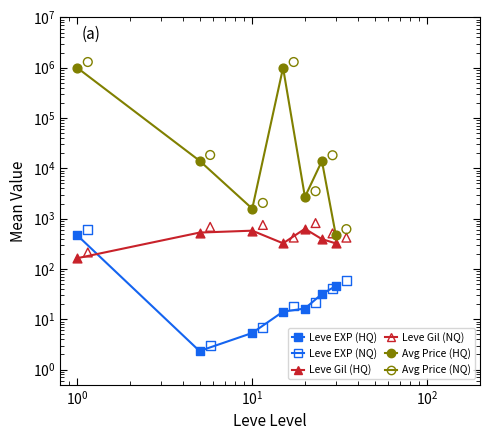

At how many categories does at least one series exceed 976268?

2